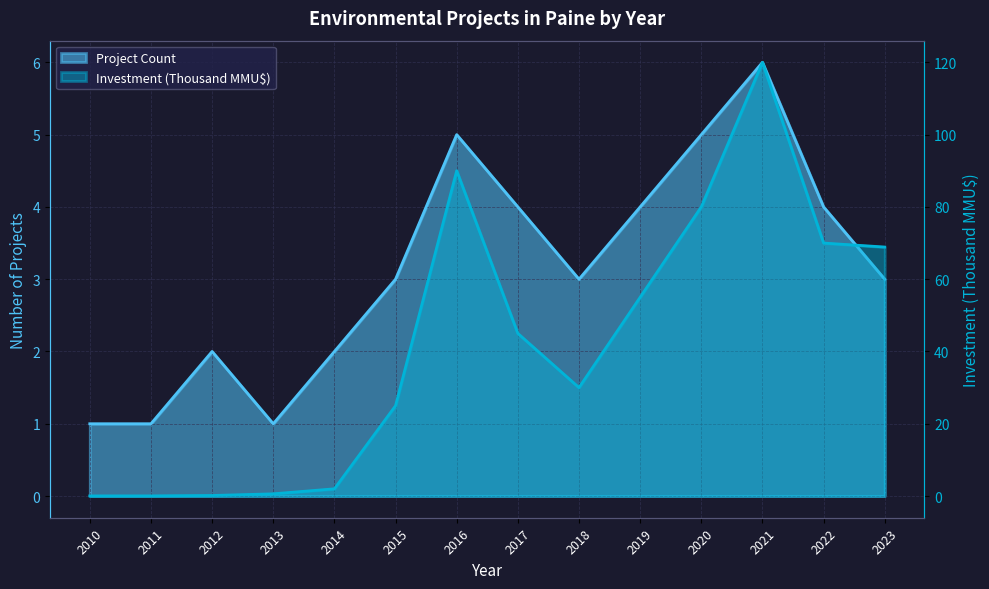

What value does the Project Count series have at 2017?

4.0